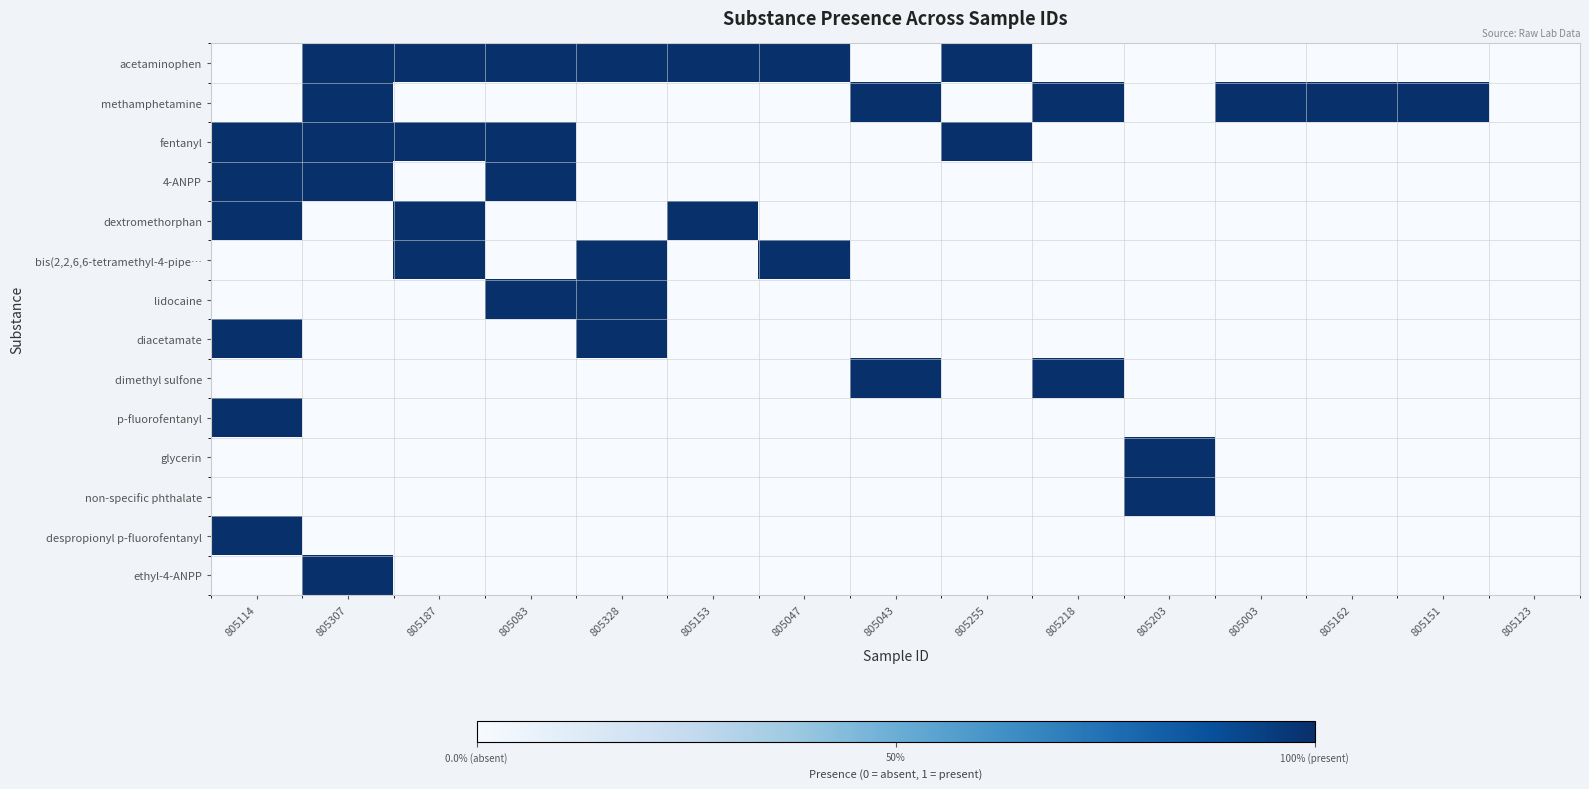

Reading right to left, transcribe all the data shown in this chart.

acetaminophen: 805123=0	805151=0	805162=0	805003=0	805203=0	805218=0	805255=1	805043=0	805047=1	805153=1	805328=1	805083=1	805187=1	805307=1	805114=0
methamphetamine: 805123=0	805151=1	805162=1	805003=1	805203=0	805218=1	805255=0	805043=1	805047=0	805153=0	805328=0	805083=0	805187=0	805307=1	805114=0
fentanyl: 805123=0	805151=0	805162=0	805003=0	805203=0	805218=0	805255=1	805043=0	805047=0	805153=0	805328=0	805083=1	805187=1	805307=1	805114=1
4-ANPP: 805123=0	805151=0	805162=0	805003=0	805203=0	805218=0	805255=0	805043=0	805047=0	805153=0	805328=0	805083=1	805187=0	805307=1	805114=1
dextromethorphan: 805123=0	805151=0	805162=0	805003=0	805203=0	805218=0	805255=0	805043=0	805047=0	805153=1	805328=0	805083=0	805187=1	805307=0	805114=1
bis(2,2,6,6-tetramethyl-4-pipe…: 805123=0	805151=0	805162=0	805003=0	805203=0	805218=0	805255=0	805043=0	805047=1	805153=0	805328=1	805083=0	805187=1	805307=0	805114=0
lidocaine: 805123=0	805151=0	805162=0	805003=0	805203=0	805218=0	805255=0	805043=0	805047=0	805153=0	805328=1	805083=1	805187=0	805307=0	805114=0
diacetamate: 805123=0	805151=0	805162=0	805003=0	805203=0	805218=0	805255=0	805043=0	805047=0	805153=0	805328=1	805083=0	805187=0	805307=0	805114=1
dimethyl sulfone: 805123=0	805151=0	805162=0	805003=0	805203=0	805218=1	805255=0	805043=1	805047=0	805153=0	805328=0	805083=0	805187=0	805307=0	805114=0
p-fluorofentanyl: 805123=0	805151=0	805162=0	805003=0	805203=0	805218=0	805255=0	805043=0	805047=0	805153=0	805328=0	805083=0	805187=0	805307=0	805114=1
glycerin: 805123=0	805151=0	805162=0	805003=0	805203=1	805218=0	805255=0	805043=0	805047=0	805153=0	805328=0	805083=0	805187=0	805307=0	805114=0
non-specific phthalate: 805123=0	805151=0	805162=0	805003=0	805203=1	805218=0	805255=0	805043=0	805047=0	805153=0	805328=0	805083=0	805187=0	805307=0	805114=0
despropionyl p-fluorofentanyl: 805123=0	805151=0	805162=0	805003=0	805203=0	805218=0	805255=0	805043=0	805047=0	805153=0	805328=0	805083=0	805187=0	805307=0	805114=1
ethyl-4-ANPP: 805123=0	805151=0	805162=0	805003=0	805203=0	805218=0	805255=0	805043=0	805047=0	805153=0	805328=0	805083=0	805187=0	805307=1	805114=0